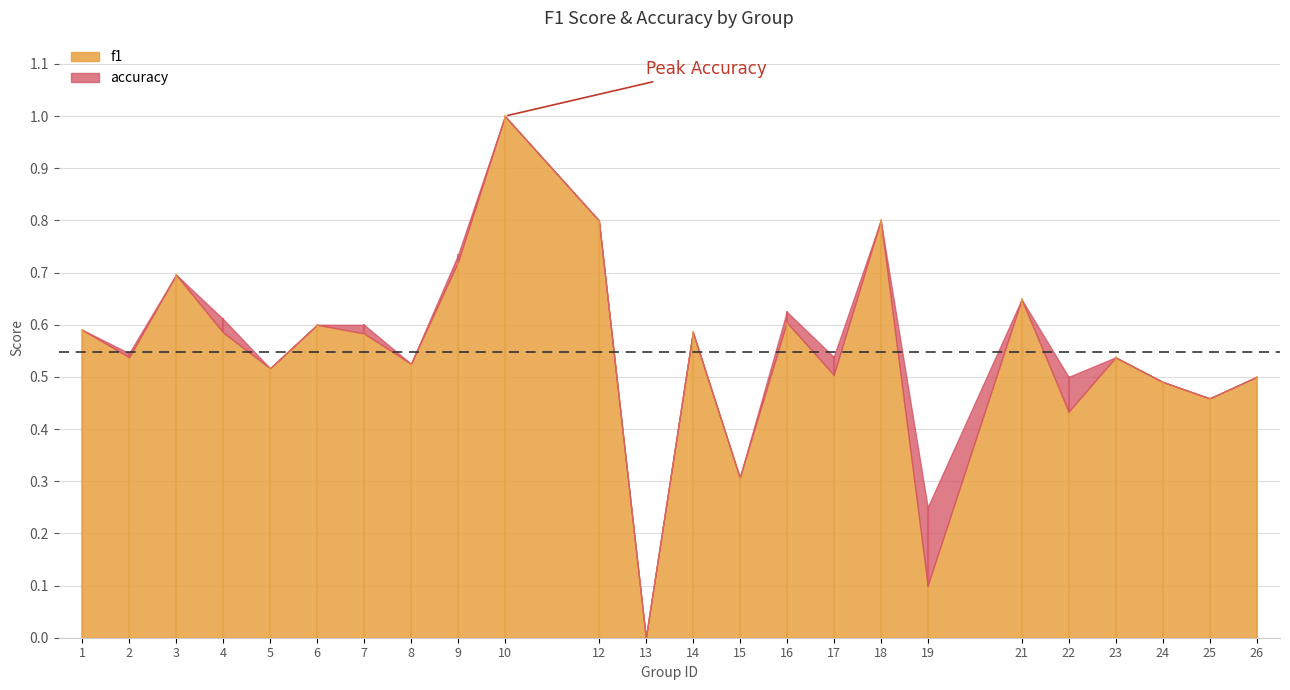

Rank the series by their maximum value, from lowest to highest.

f1, accuracy